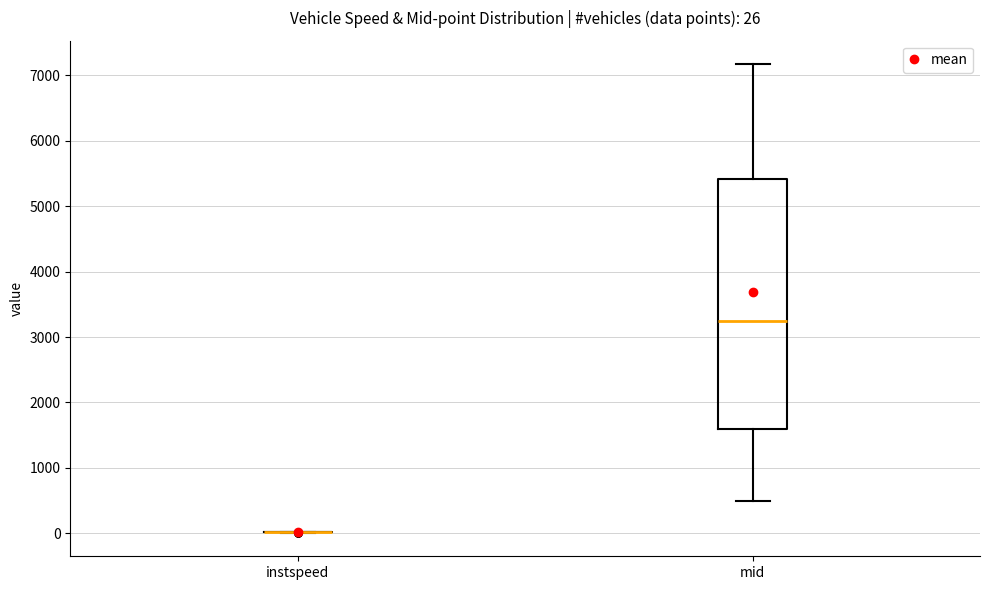

Comparing the boxes themselves (not the whiskers), which one is the tallest?

mid